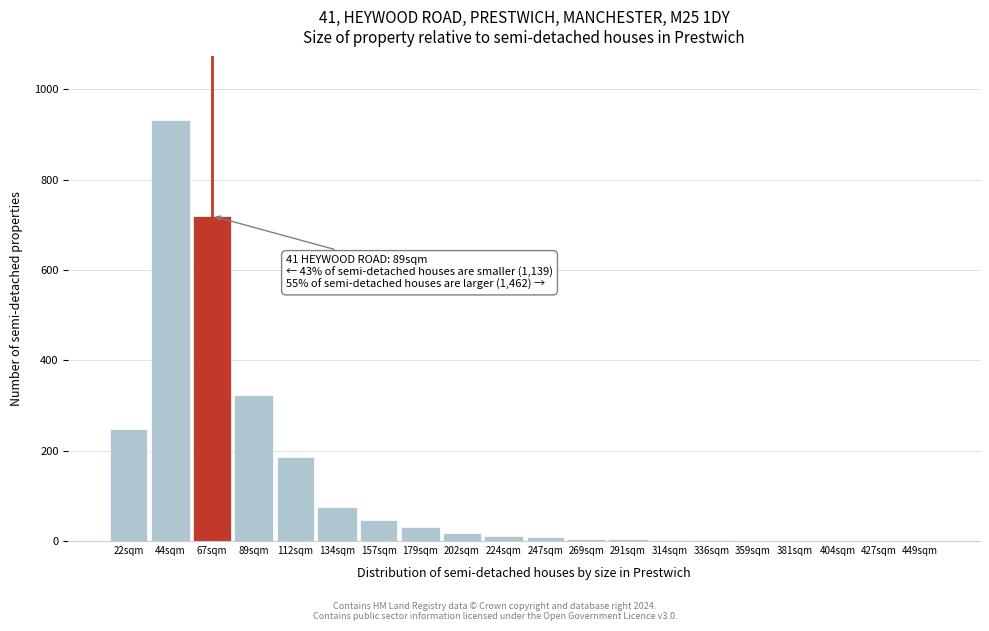

True or false: the data shows 3 at 314sqm.

True